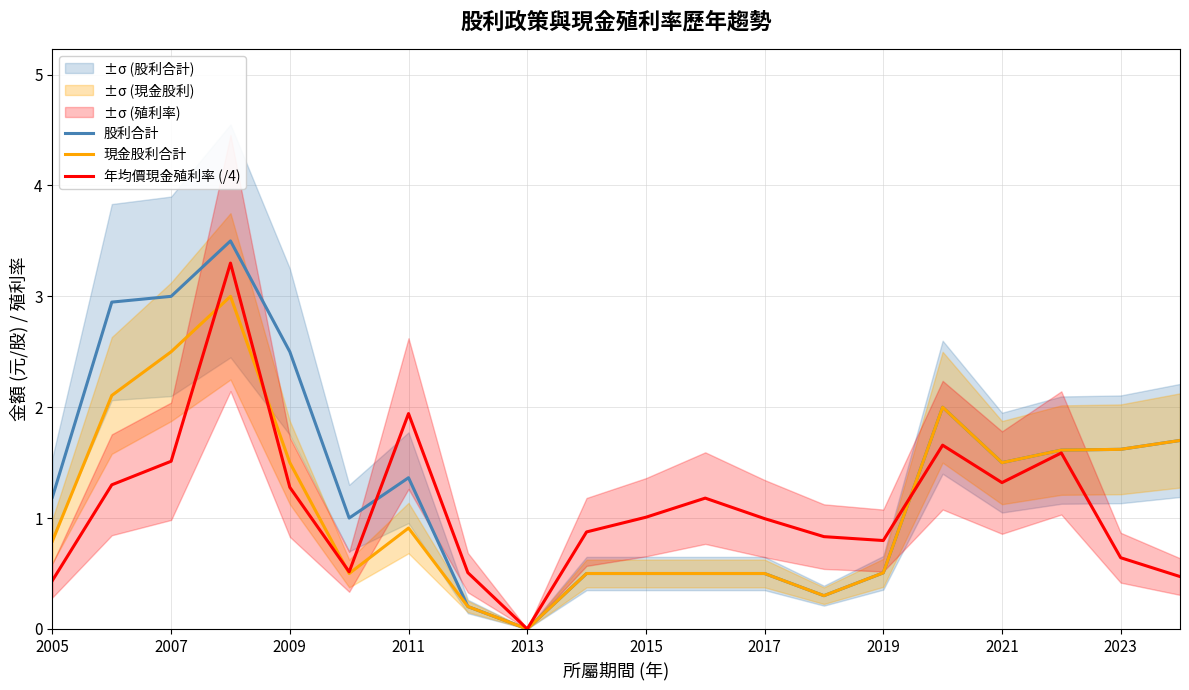

The 現金股利合計 series shows 0.3 at 2017. True or false?

False